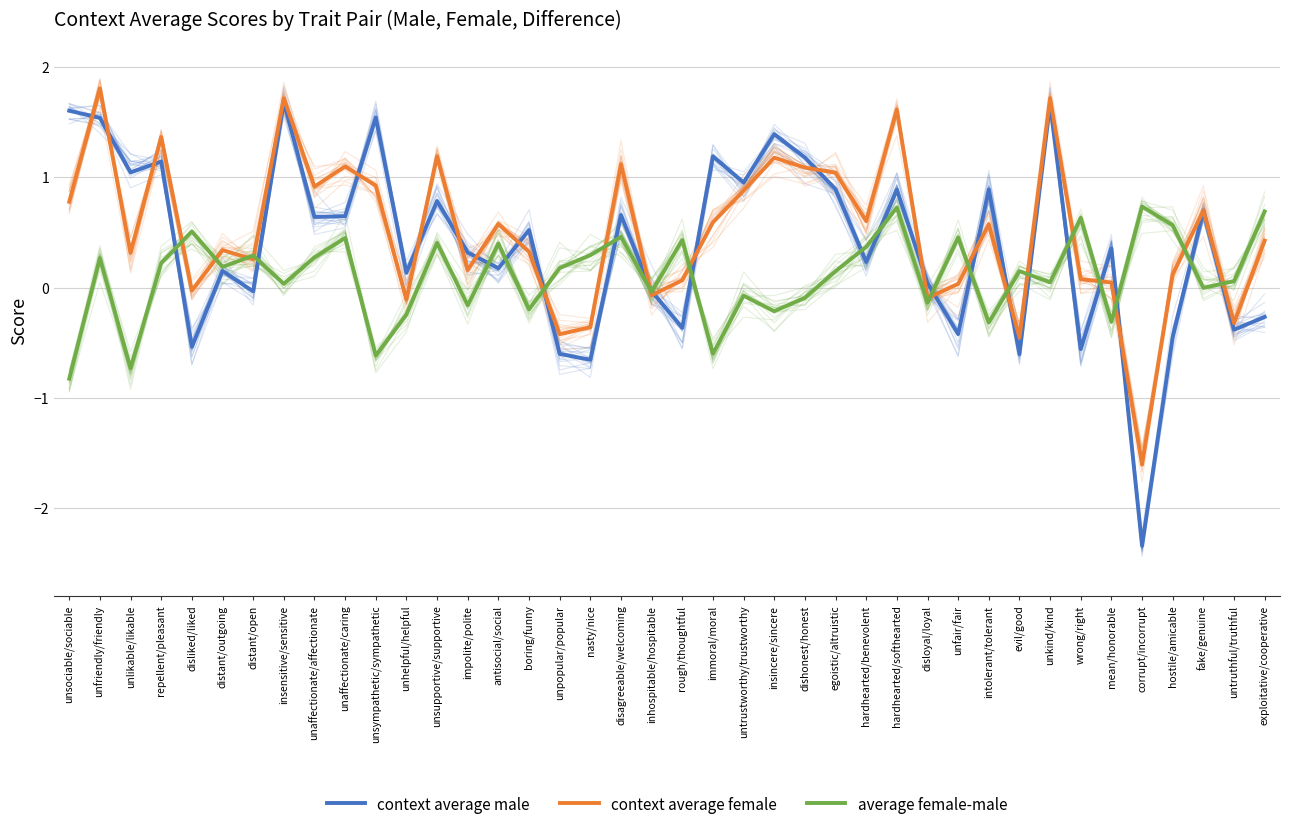

Between unfriendly/friendly and impolite/polite, which series saw the biggest shift?

context average female